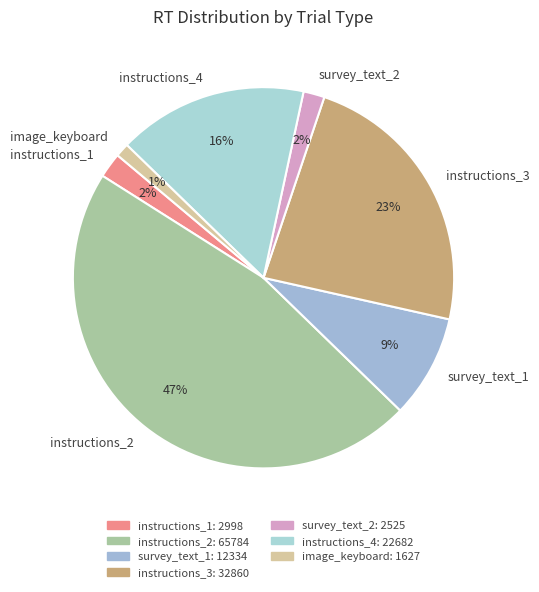

Combined, do survey_text_1 and instructions_4 account for over 50%?

No